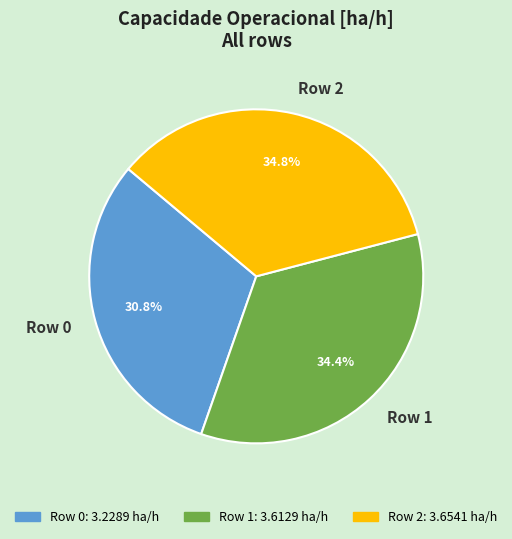

Between Row 0 and Row 2, which is larger?

Row 2